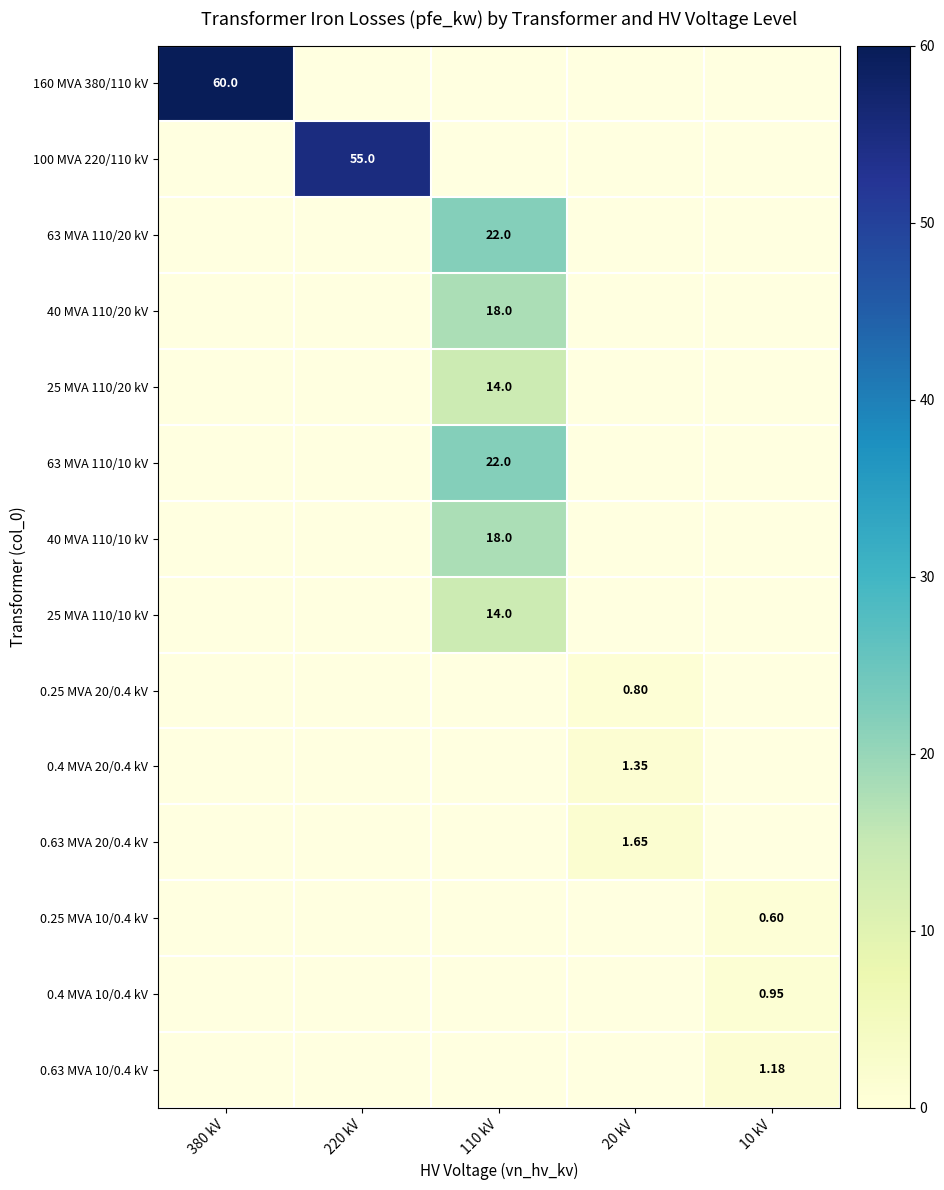

At how many categories does at least one series exceed 34?

2